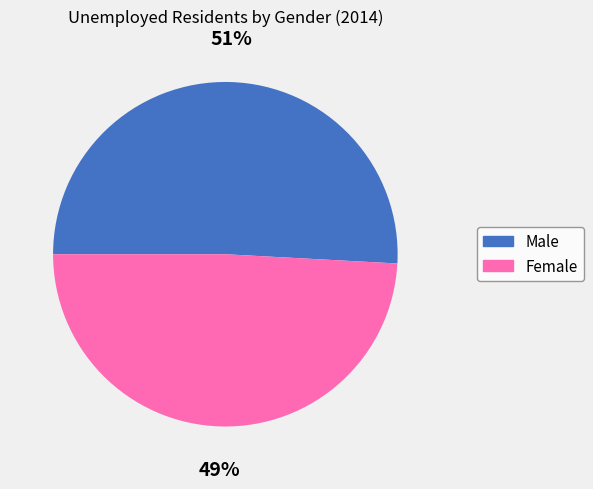

The Male slice represents 37% of the pie. True or false?

False